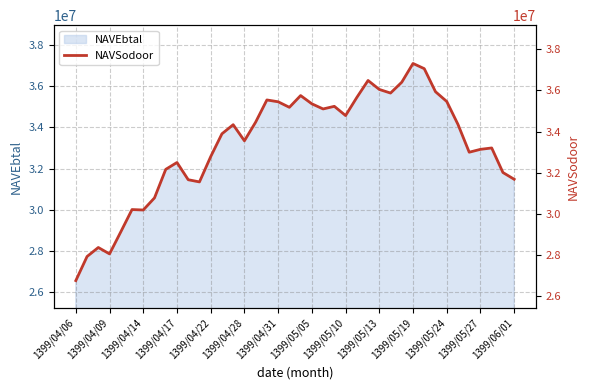

What is the minimum value for NAVEbtal?

26550967